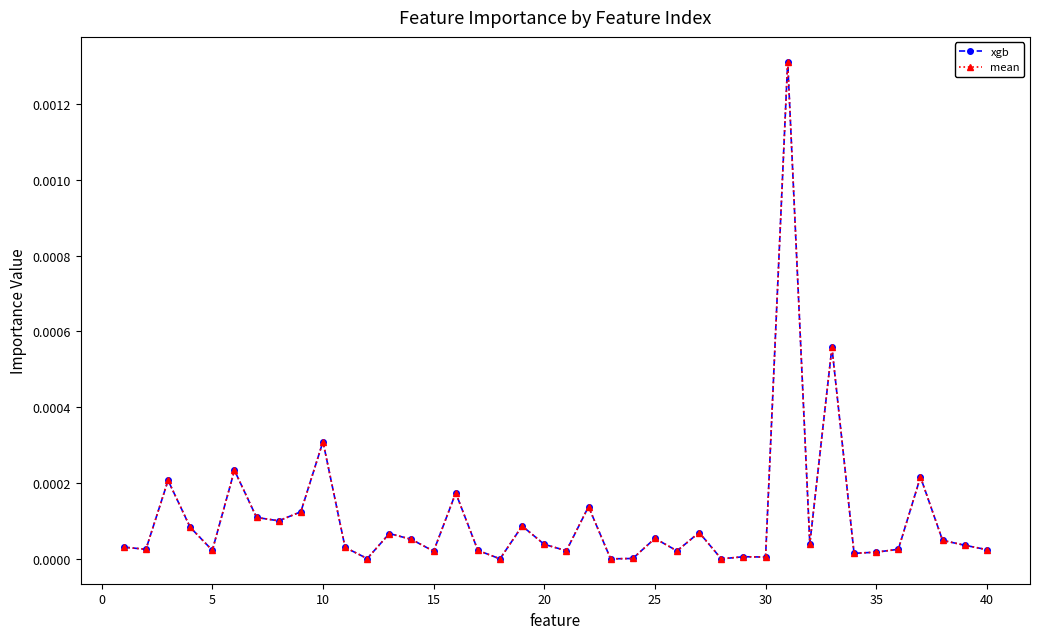

In mean, how many points are lower than both neighbors (excluding endpoints)?

13